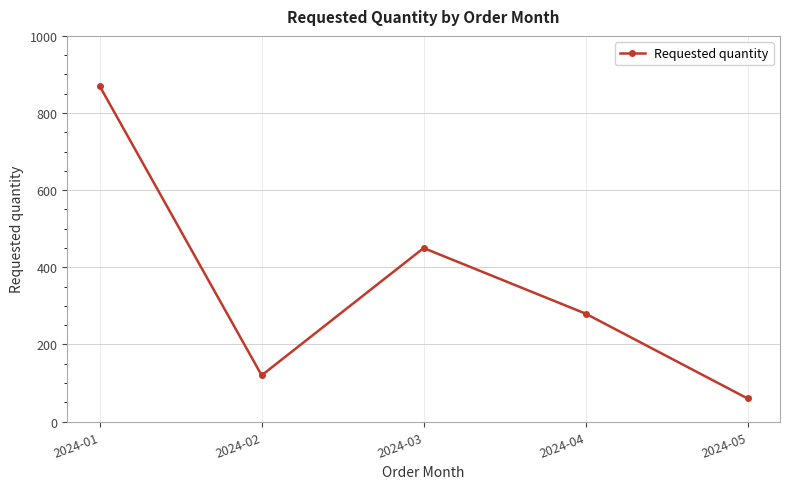

Where is the first local minimum?

2024-02